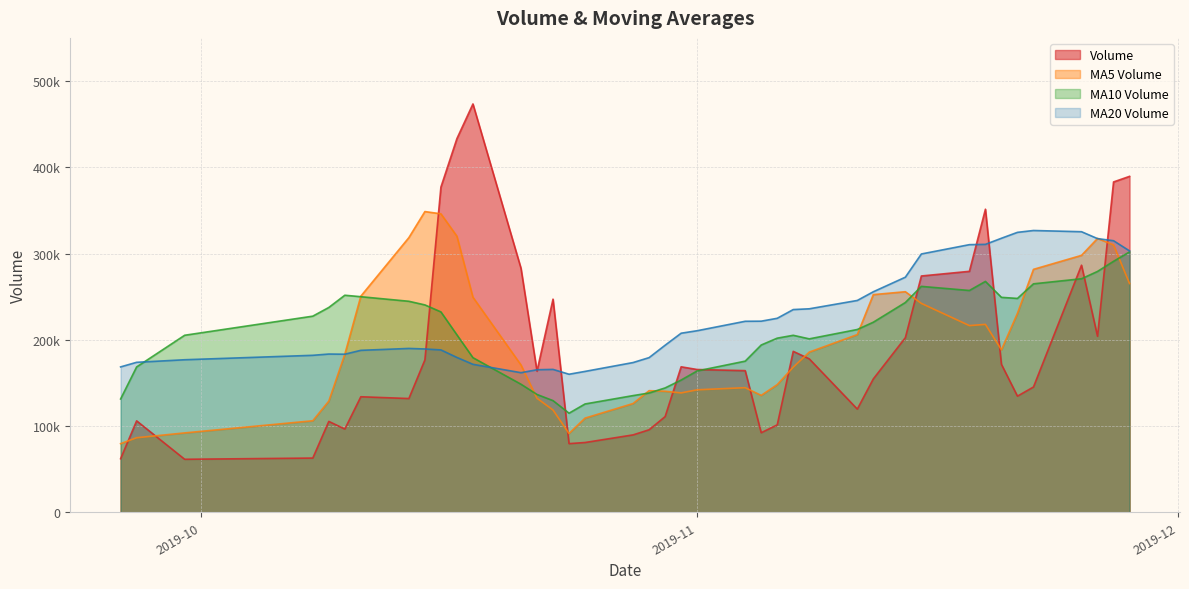

How many lines are shown in the chart?

4